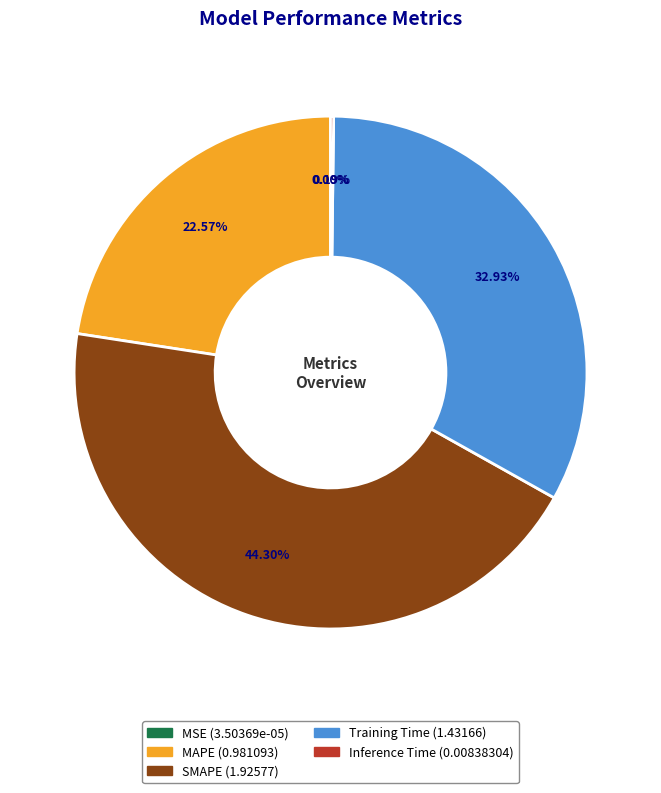

Which category has the biggest portion of the pie?

SMAPE